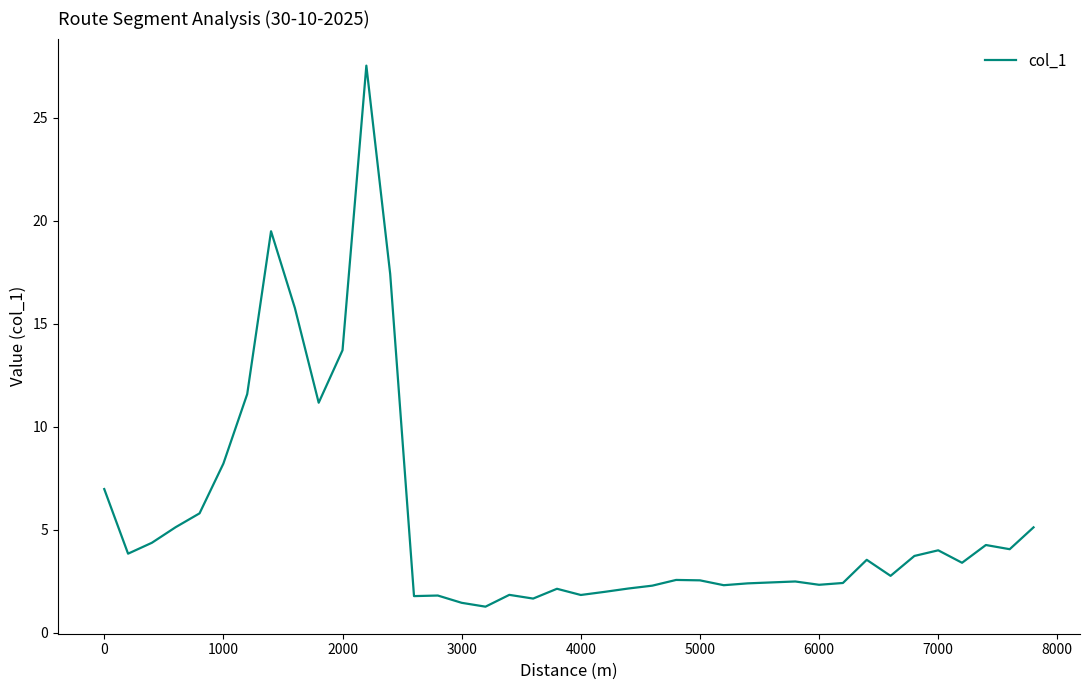

What is the maximum value shown in the chart?

27.5